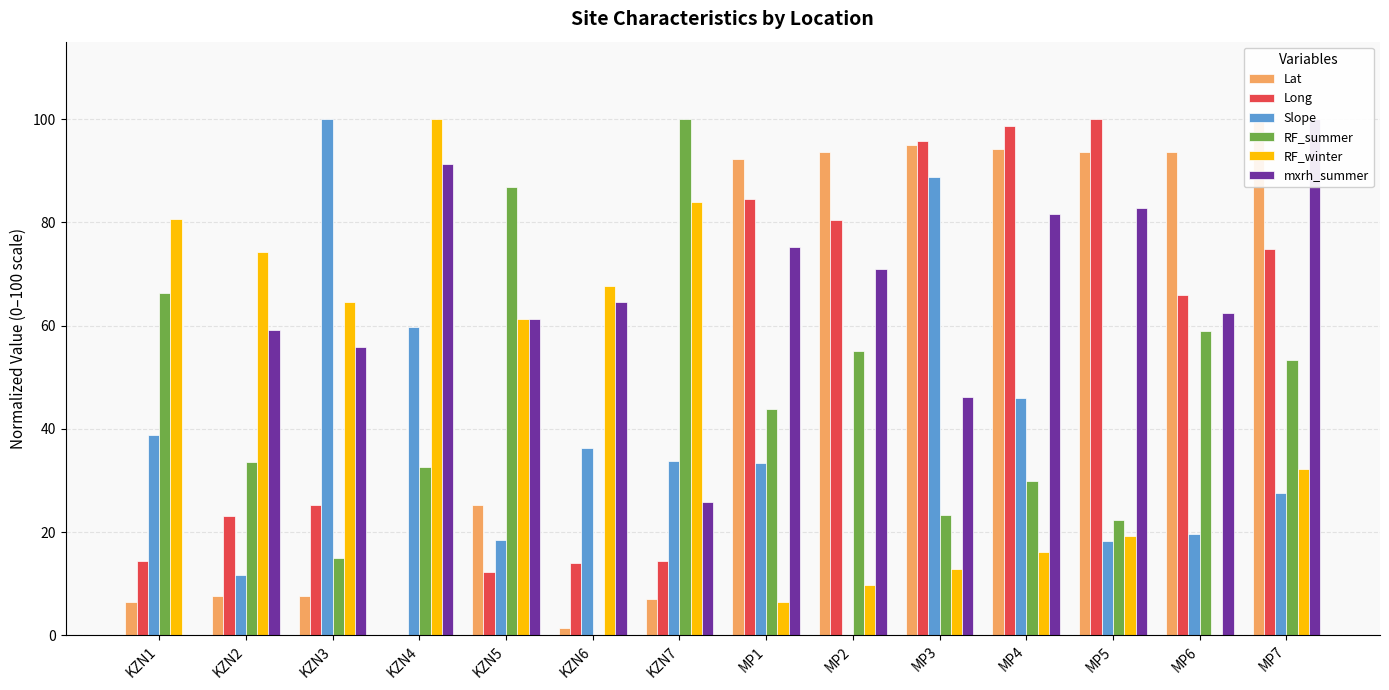

Reading right to left, list all the values displayed in this chart.

Lat: 100.0	93.7	93.7	94.2	95.0	93.6	92.4	7.1	1.3	25.3	0.0	7.7	7.7	6.4
Long: 74.9	65.9	100.0	98.6	95.8	80.5	84.5	14.4	14.1	12.4	0.0	25.3	23.1	14.5
Slope: 27.5	19.7	18.4	46.1	88.8	0.0	33.4	33.9	36.4	18.4	59.8	100.0	11.7	38.9
RF_summer: 53.3	58.9	22.4	29.9	23.4	55.1	43.9	100.0	0.0	86.9	32.7	15.0	33.6	66.4
RF_winter: 32.3	0.0	19.4	16.1	12.9	9.7	6.5	83.9	67.7	61.3	100.0	64.5	74.2	80.6
mxrh_summer: 100.0	62.4	82.8	81.7	46.2	71.0	75.3	25.8	64.5	61.3	91.4	55.9	59.1	0.0